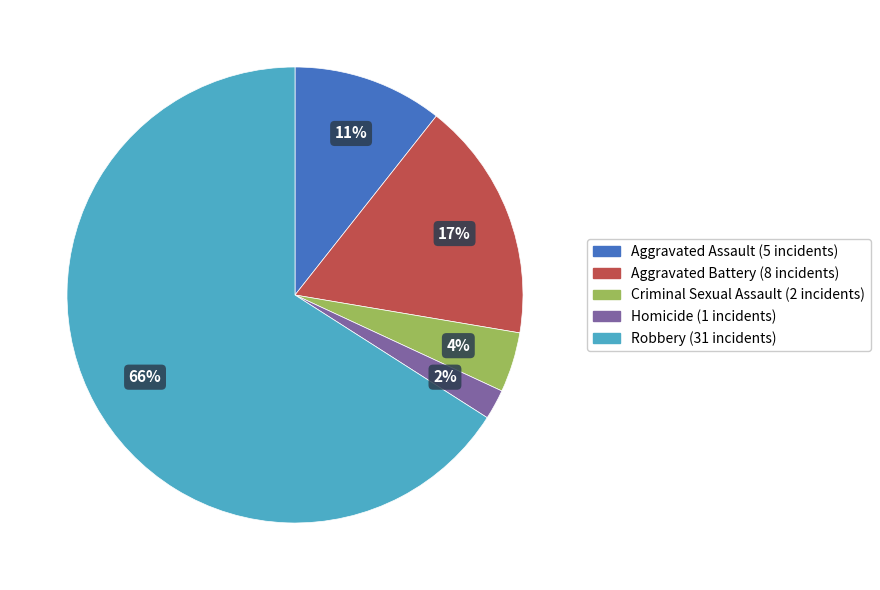

How many segments does this pie chart have?

5